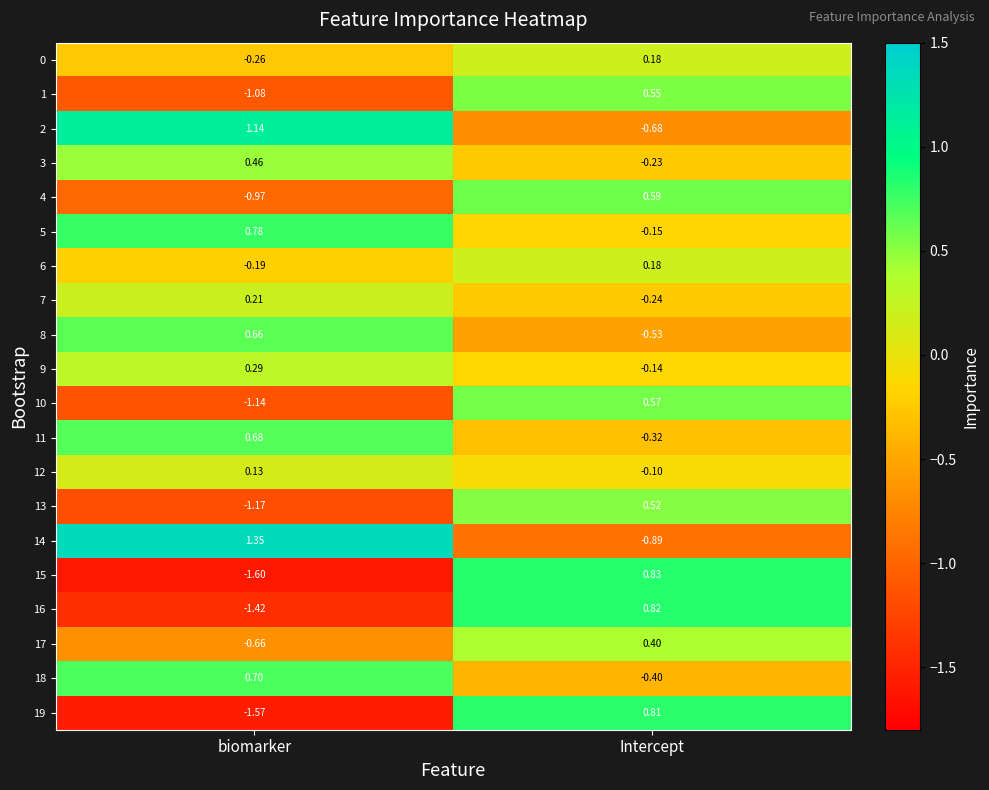

List the labels in order of 13 value, smallest first.

biomarker, Intercept